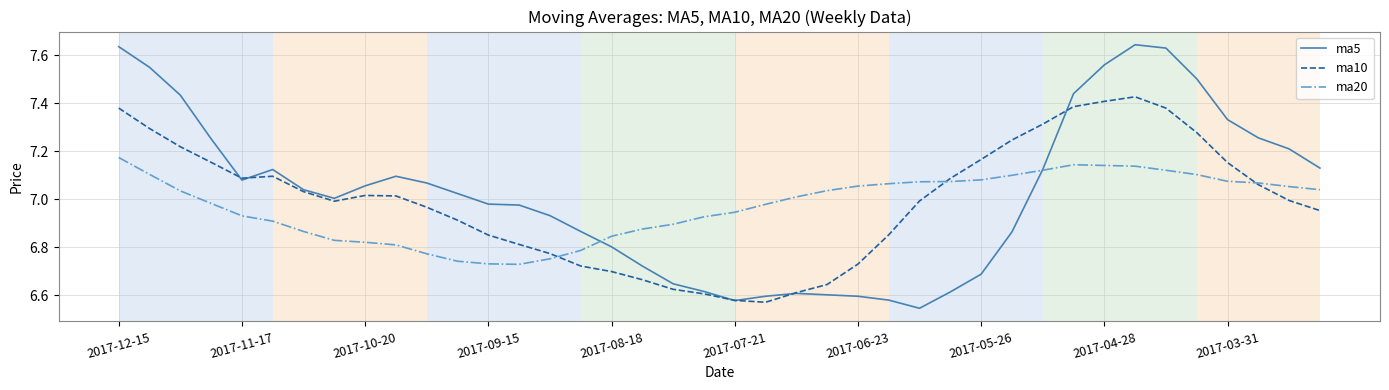

Which series has the largest range (max minus min)?

ma5